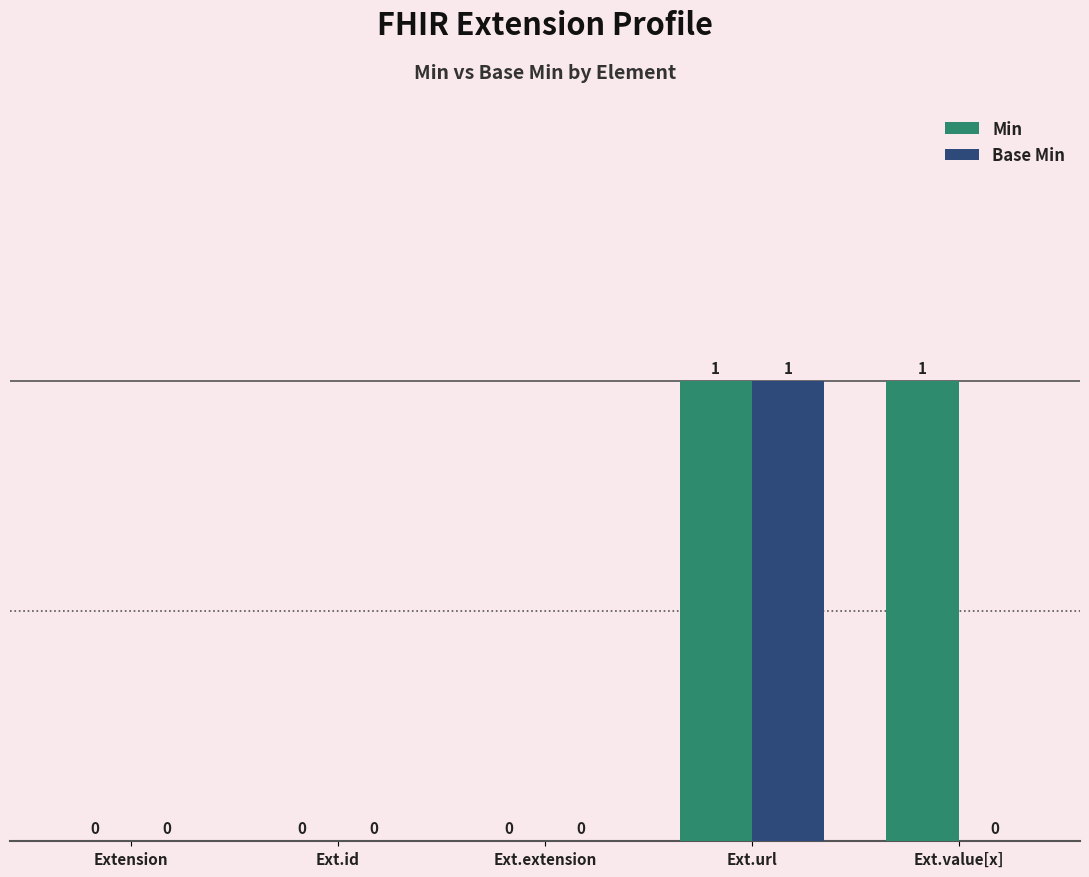

Are the bars grouped side by side (vs. stacked)?

Yes